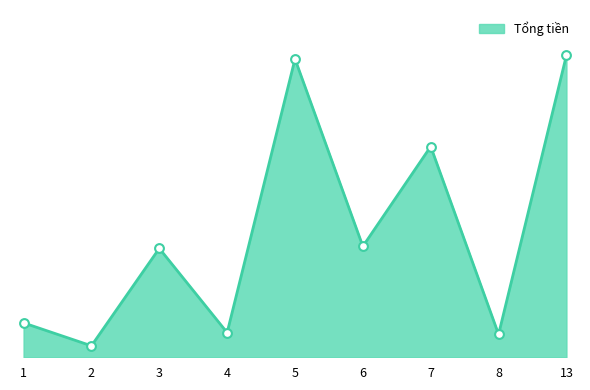

What is the ratio of the value at 5 to the value at 13?

1.0